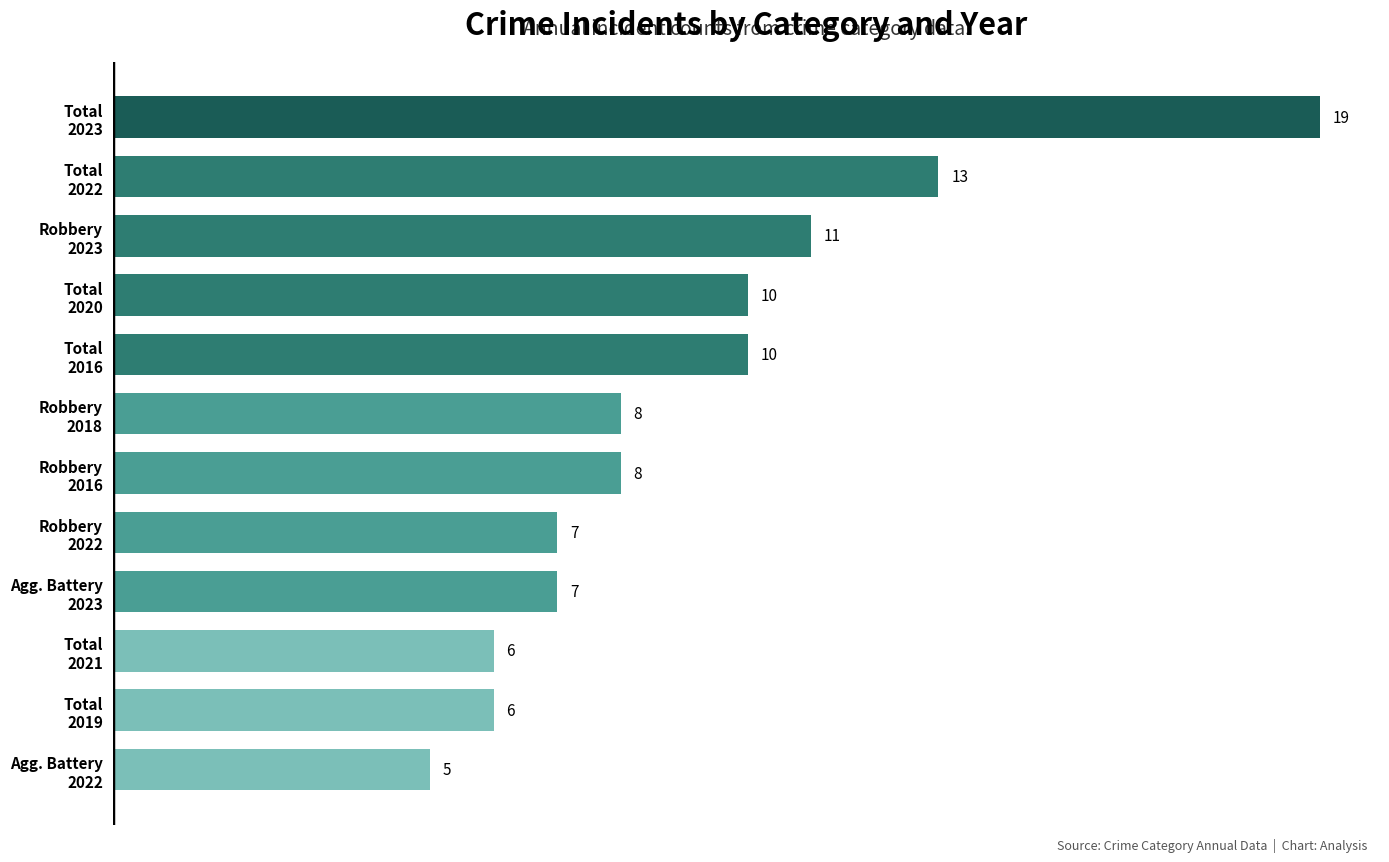

At which category does the chart reach its minimum across all series?

Agg. Battery
2022